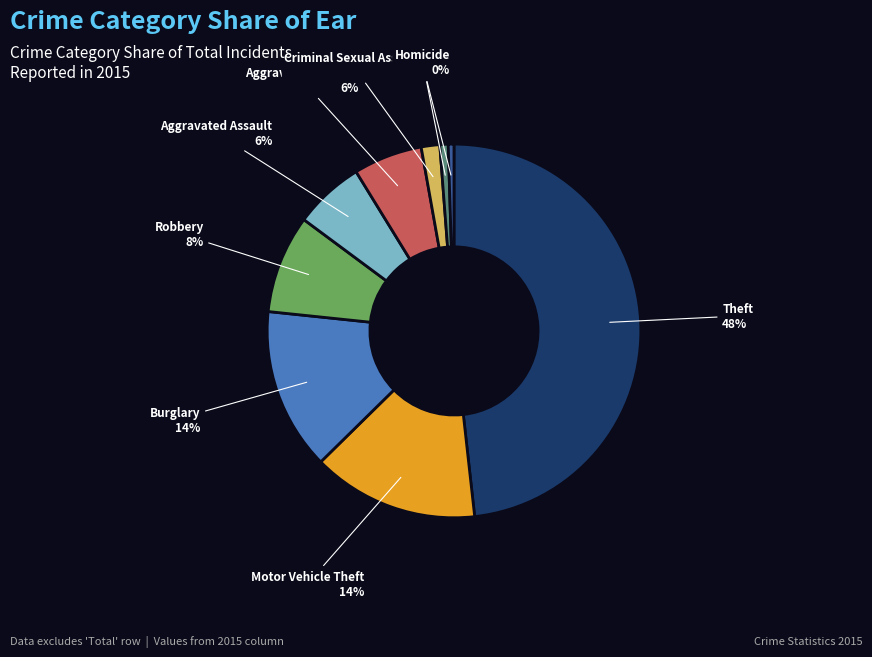

Is Aggravated Battery the majority of the pie?

No